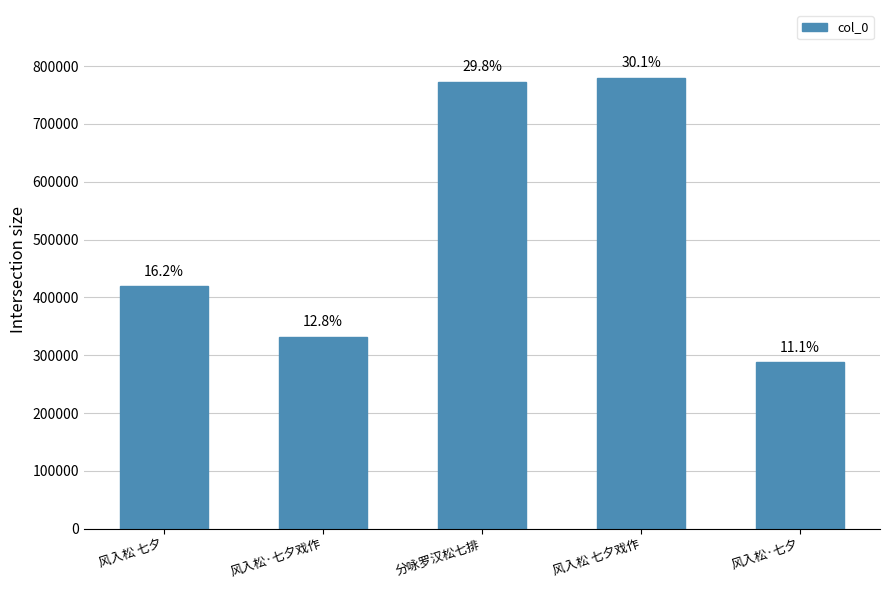

At which category does the chart reach its peak across all series?

风入松 七夕戏作